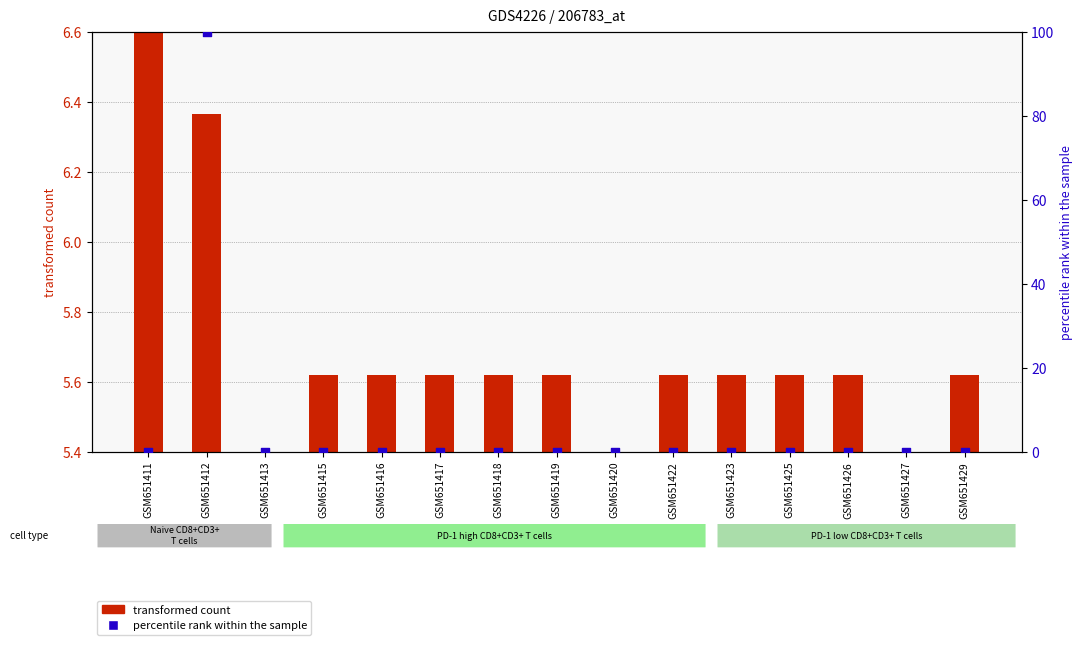

Which series contains the lowest Y value?

percentile rank within the sample